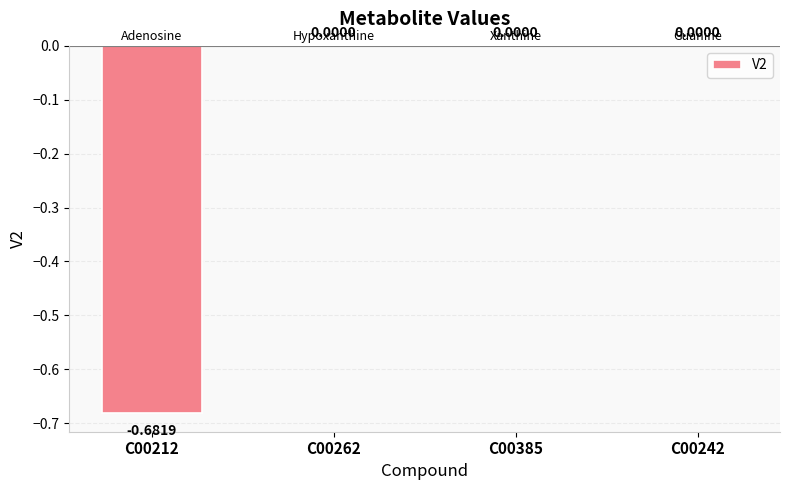

The value at C00242 is -0.5. True or false?

False